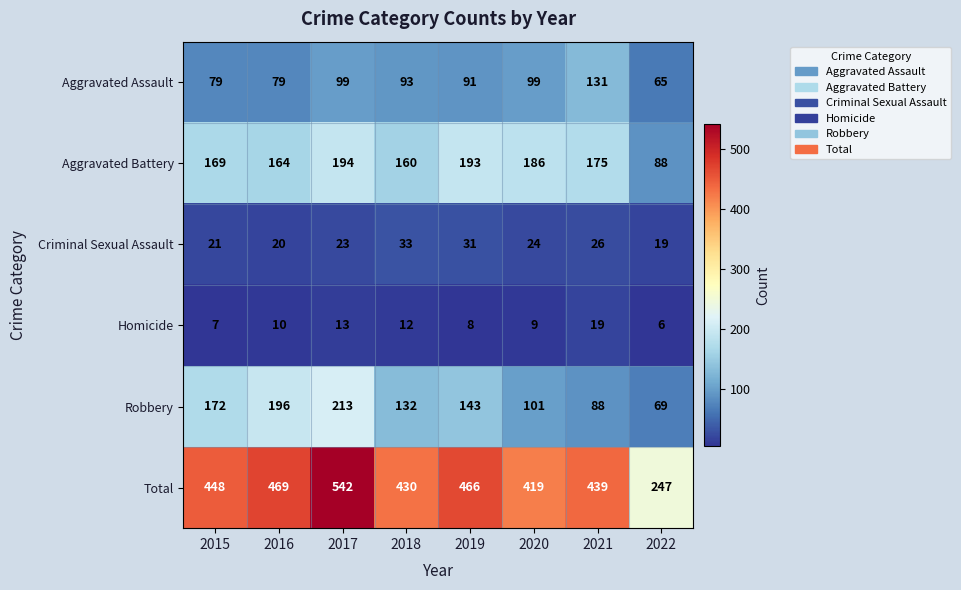

The value of Criminal Sexual Assault at 2017 is 13. True or false?

False